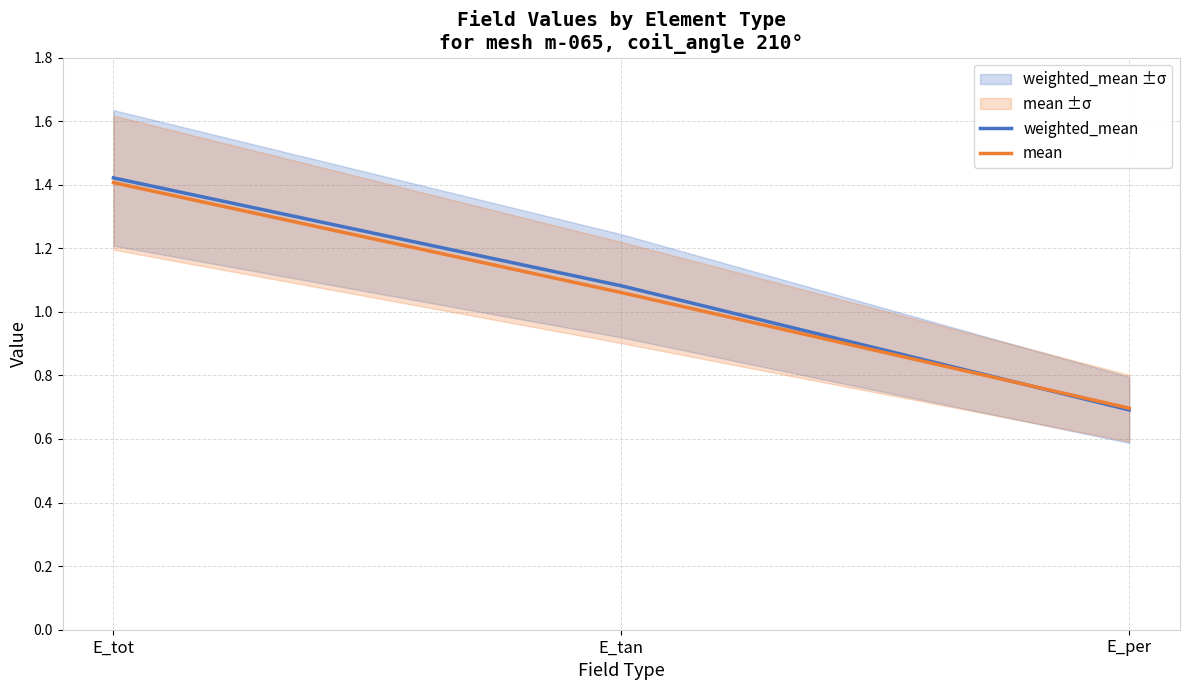

Does the chart display data point markers on the line(s)?

No